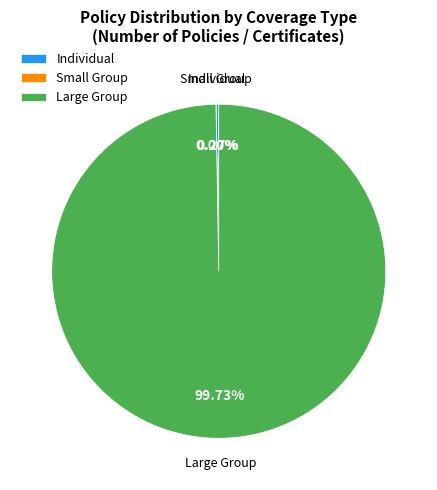

Does any single category account for the majority?

Yes